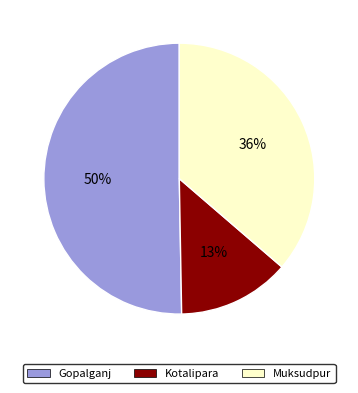

Is it true that Gopalganj is 39% of the pie?

False